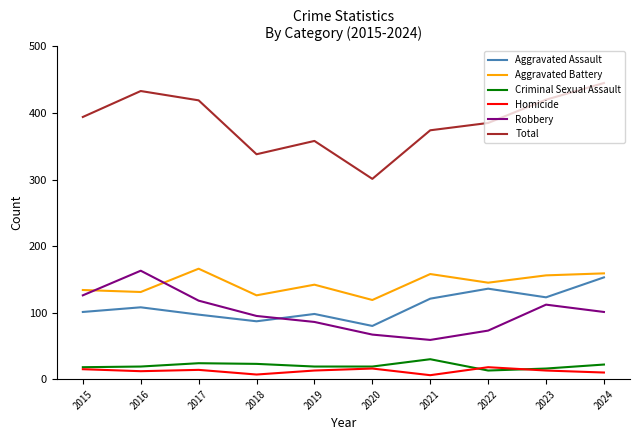

What is the average value of the Homicide series?

12